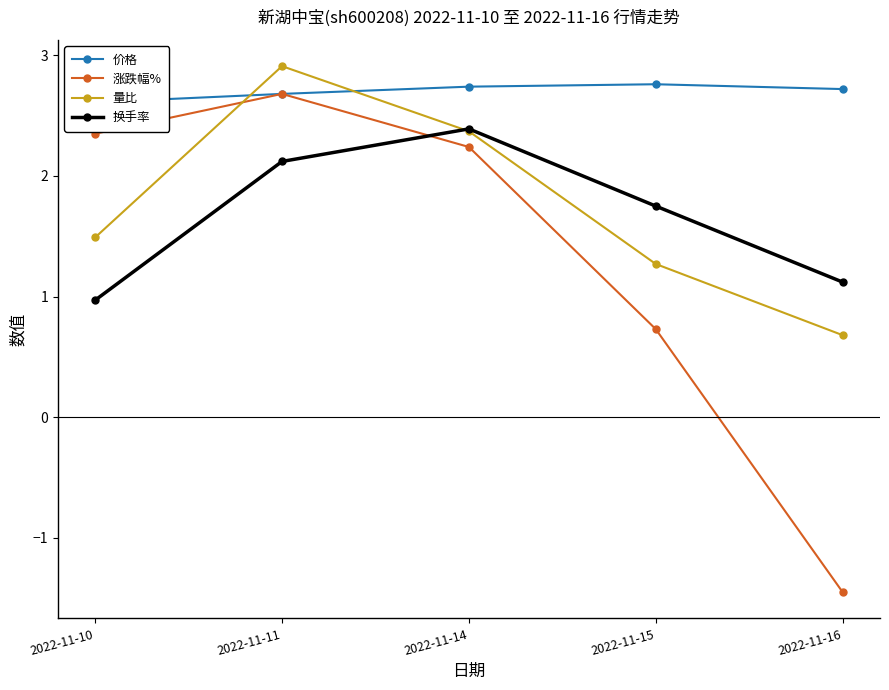

Is it true that 涨跌幅% equals 0.2 at 2022-11-15?

False